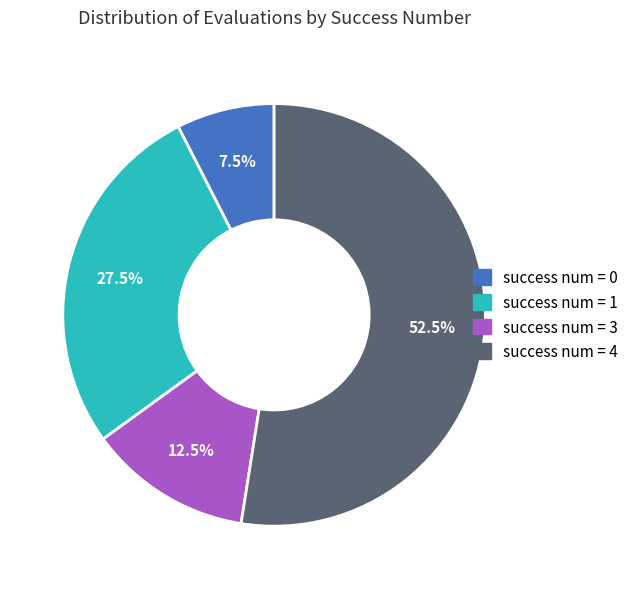

Is there a majority slice in this chart?

Yes